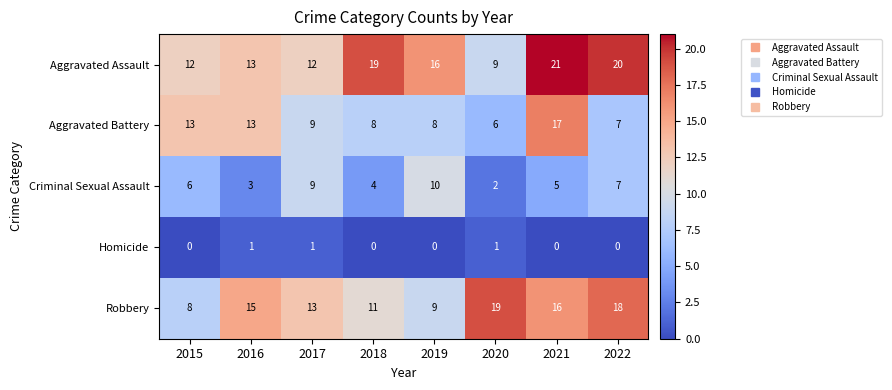

Which series changed the most between 2018 and 2021?

Aggravated Battery